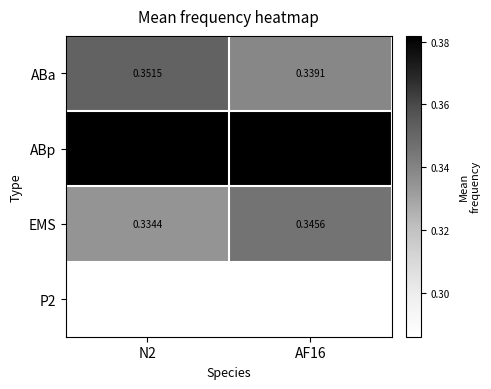

Which series has the largest range (max minus min)?

ABa